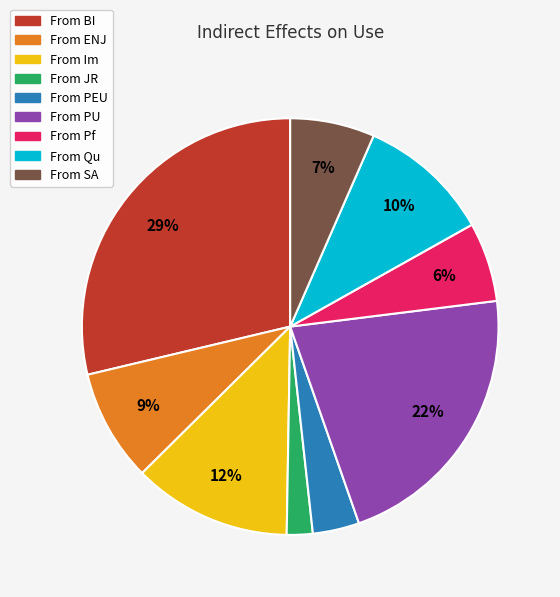

The From Pf slice represents 6% of the pie. True or false?

True